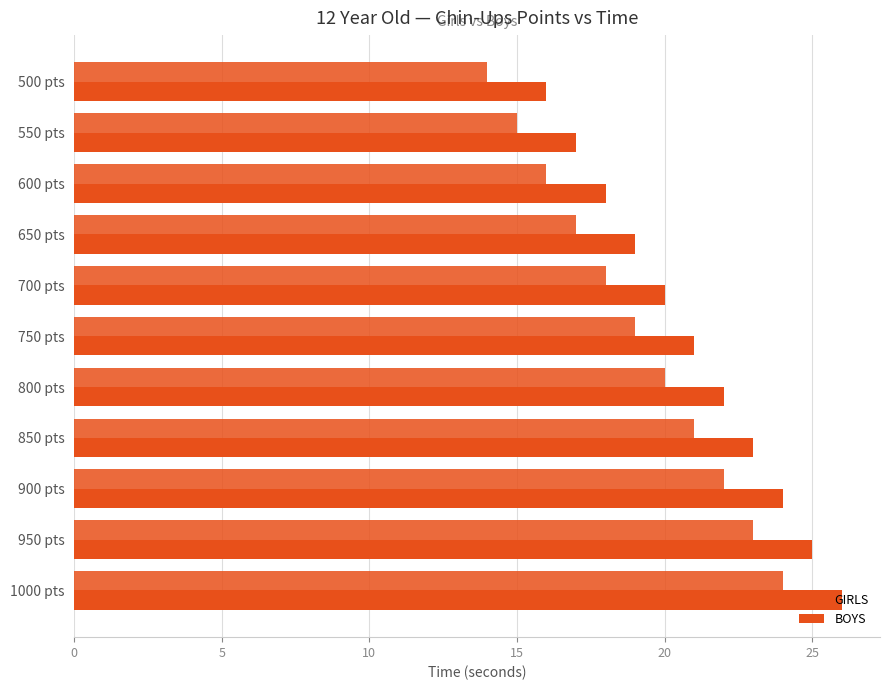

How many series are shown in this chart?

2